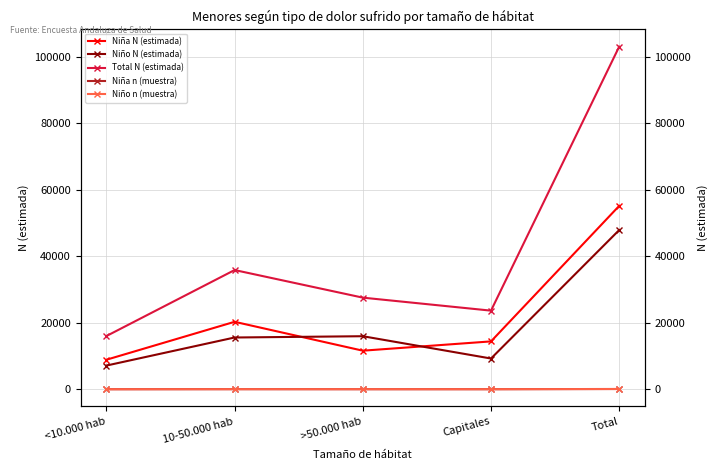

Reading left to right, transcribe all the data shown in this chart.

Niña N (estimada): 8872	20274	11593	14386	55125
Niño N (estimada): 7118	15556	15943	9240	47857
Total N (estimada): 15991	35830	27535	23627	102982
Niña n (muestra): 12	33	19	20	84
Niño n (muestra): 9	23	24	13	69